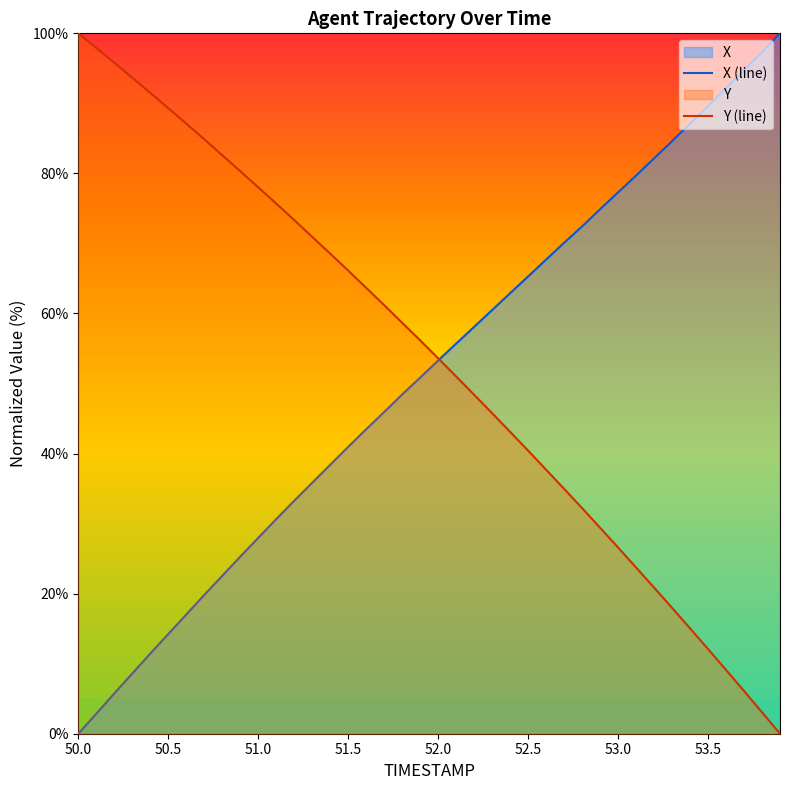

What is the maximum value shown in the chart?

100.0